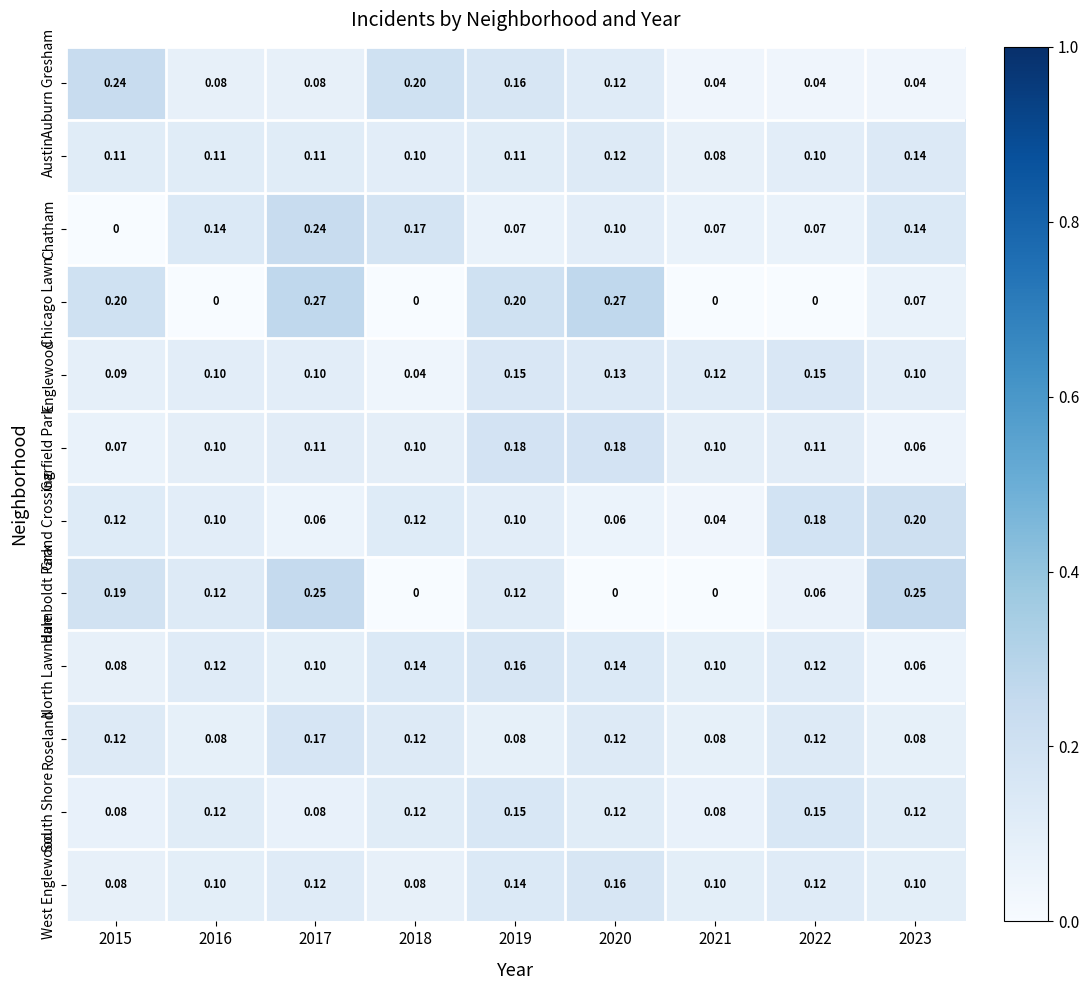

Which series has the widest spread of values?

Chicago Lawn